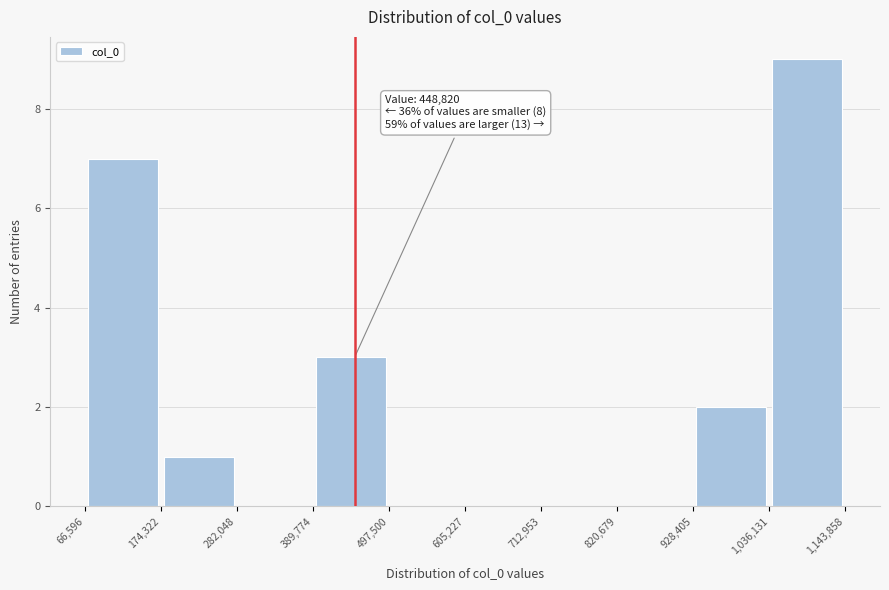

Which range on the x-axis has the tallest bar?

1,036,131 to 1,143,858